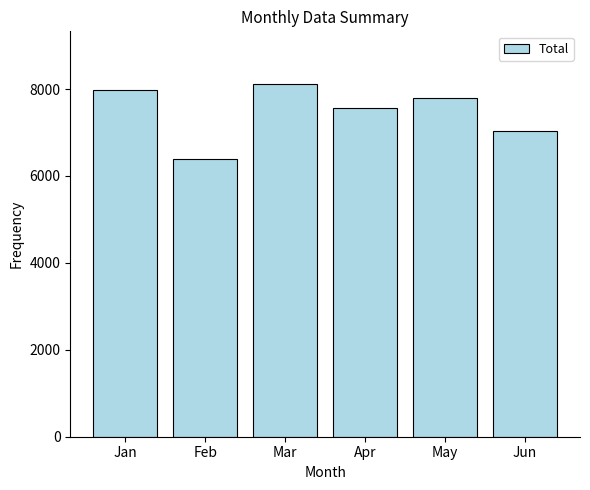

List the labels in order of value, smallest first.

Feb, Jun, Apr, May, Jan, Mar